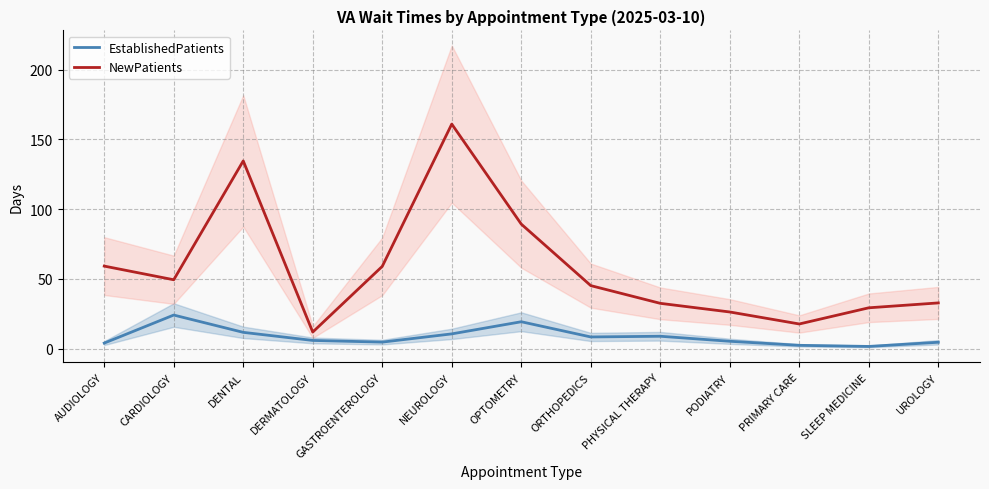

Does the chart have visible grid lines?

Yes